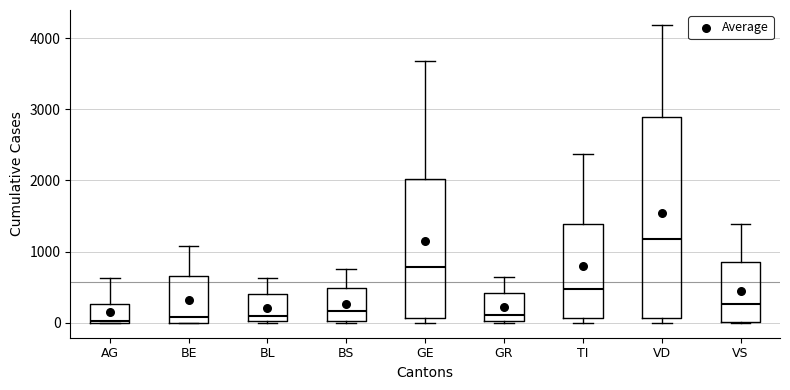

Reading left to right, transcribe this box plot: for each box, give where its median line is, the range the box spans, and where its two whiskers end, as read against the y-axis. The values are not printed on the chart, so give them approximately, as read against the axis.

AG: median 0, box 0 to 300, whiskers 0 to 600
BE: median 100, box 0 to 700, whiskers 0 to 1100
BL: median 100, box 0 to 400, whiskers 0 to 600
BS: median 200, box 0 to 500, whiskers 0 to 800
GE: median 800, box 100 to 2000, whiskers 0 to 3700
GR: median 100, box 0 to 400, whiskers 0 to 600
TI: median 500, box 100 to 1400, whiskers 0 to 2400
VD: median 1200, box 100 to 2900, whiskers 0 to 4200
VS: median 300, box 0 to 900, whiskers 0 to 1400